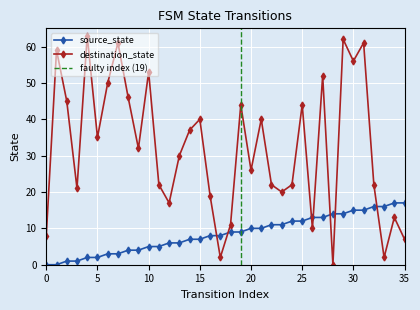

Reading left to right, transcribe all the data shown in this chart.

source_state: 0=0	1=0	2=1	3=1	4=2	5=2	6=3	7=3	8=4	9=4	10=5	11=5	12=6	13=6	14=7	15=7	16=8	17=8	18=9	19=9	20=10	21=10	22=11	23=11	24=12	25=12	26=13	27=13	28=14	29=14	30=15	31=15	32=16	33=16	34=17	35=17
destination_state: 0=8	1=59	2=45	3=21	4=63	5=35	6=50	7=61	8=46	9=32	10=53	11=22	12=17	13=30	14=37	15=40	16=19	17=2	18=11	19=44	20=26	21=40	22=22	23=20	24=22	25=44	26=10	27=52	28=0	29=62	30=56	31=61	32=22	33=2	34=13	35=7